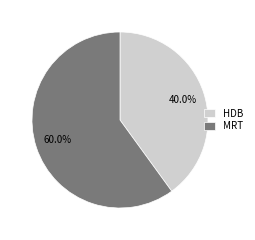

Is the sum of MRT and HDB greater than half?

Yes